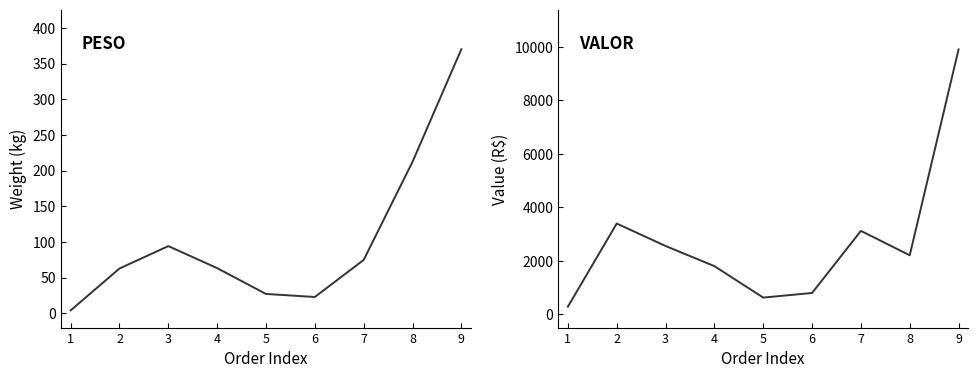

True or false: VALOR has more than 1 interior local peaks.

True